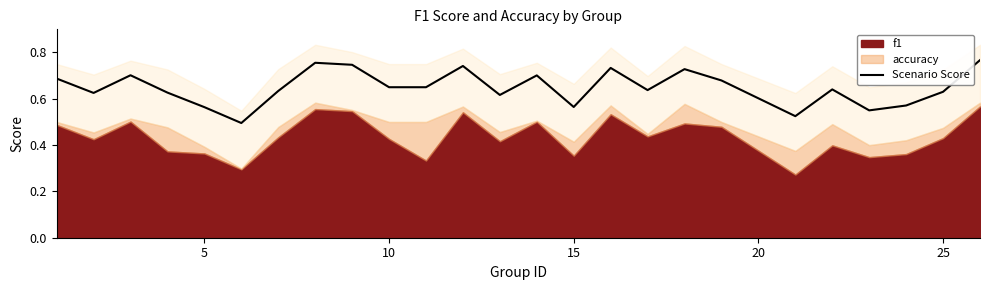

How many interior local peaks (higher than both neighbors) does the data have?

7